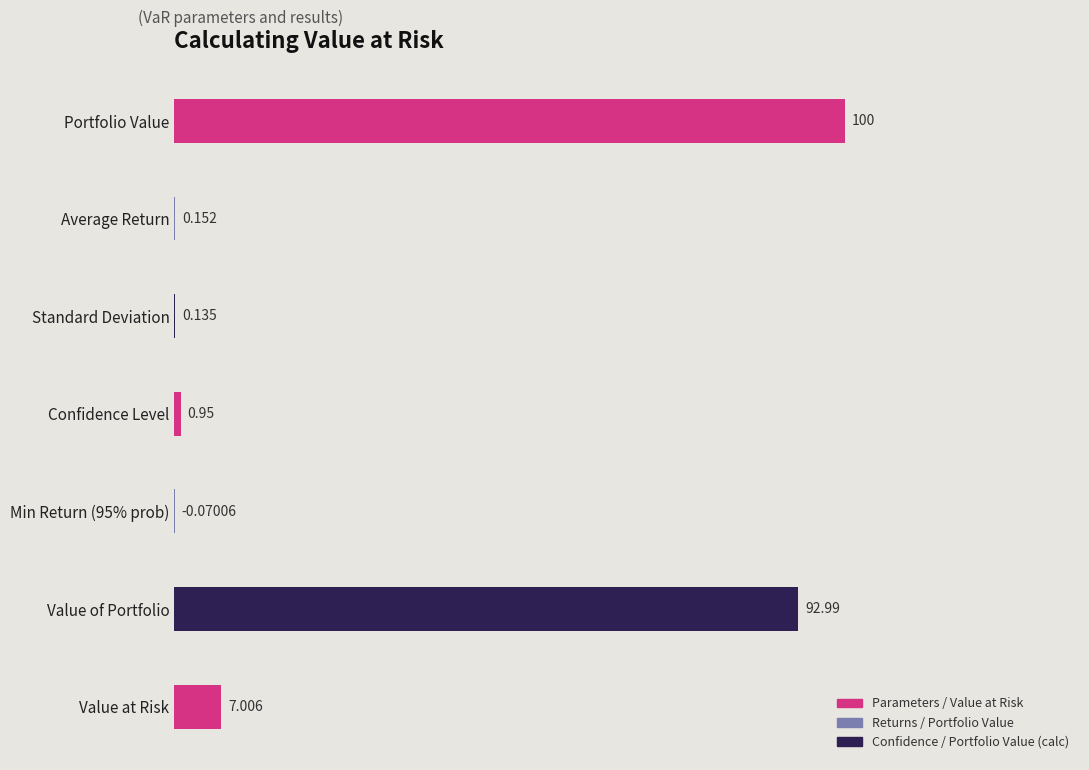

At which category does the chart reach its peak across all series?

Portfolio Value